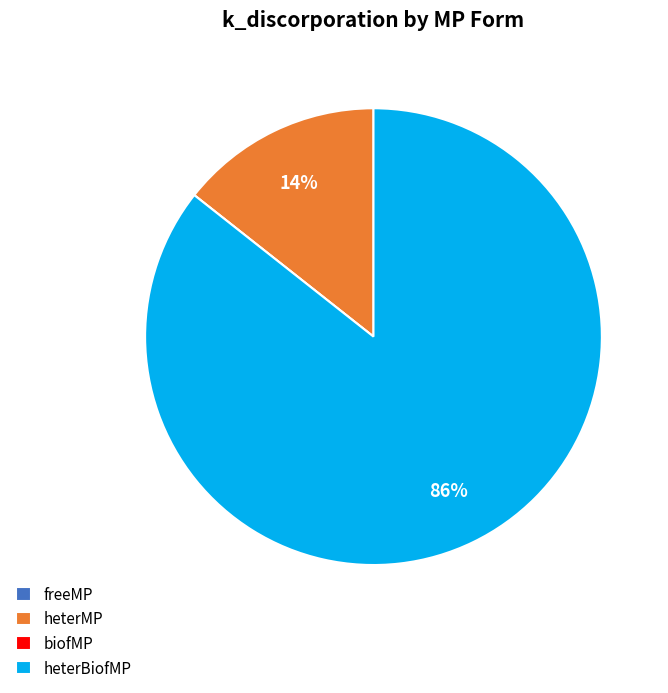

To the nearest percent, what percentage of the pie is heterBiofMP?

86%